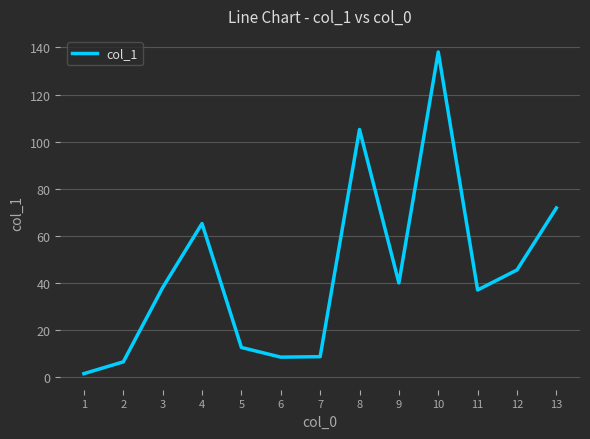

At which label is the value closest to 69?

13